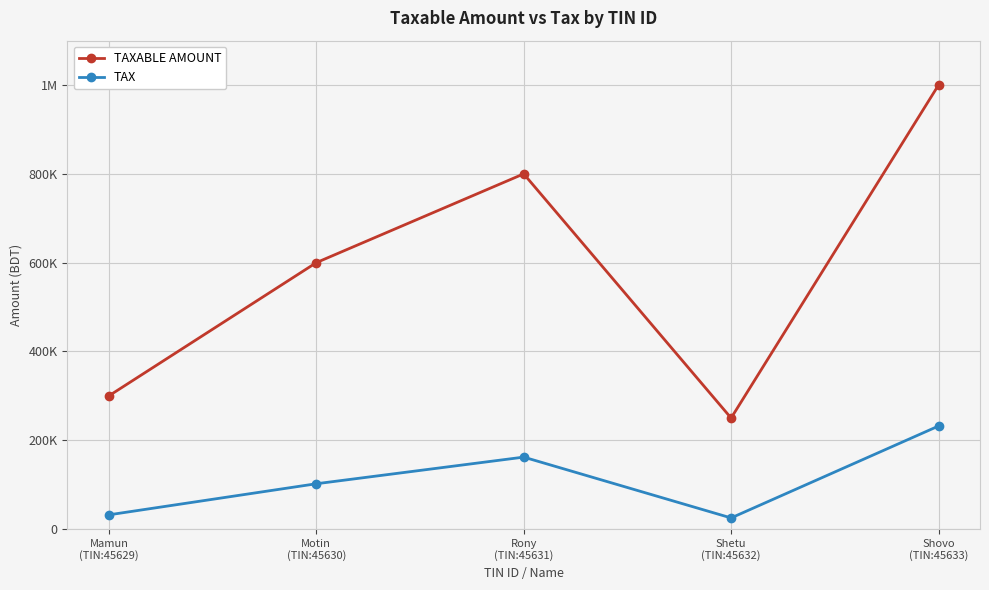

What is the minimum value for TAXABLE AMOUNT?

250000